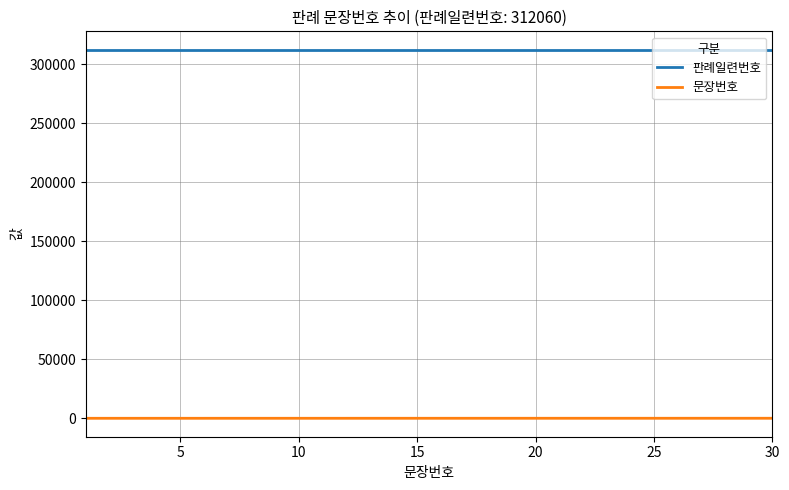

What are all the series names shown in the legend?

판례일련번호, 문장번호